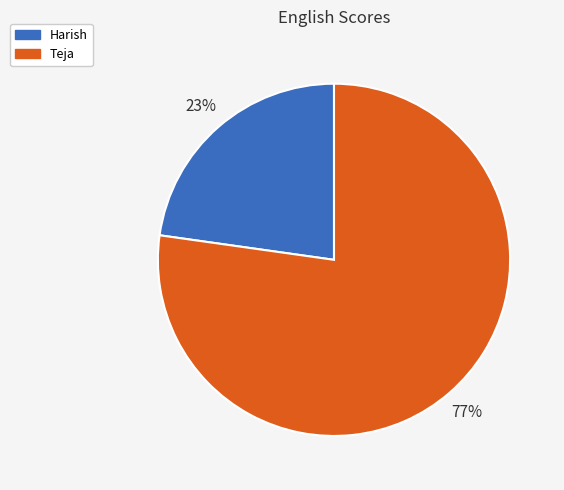

What is the ratio of the value at Harish to the value at Teja?

0.3